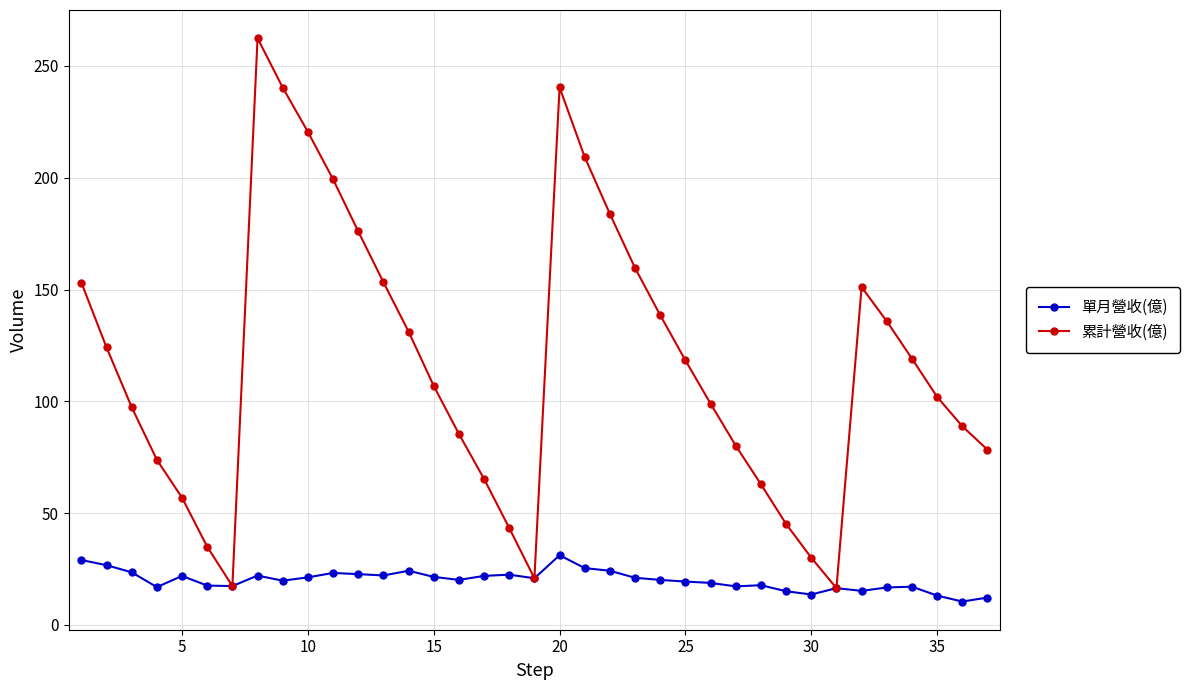

Which series has the largest range (max minus min)?

累計營收(億)